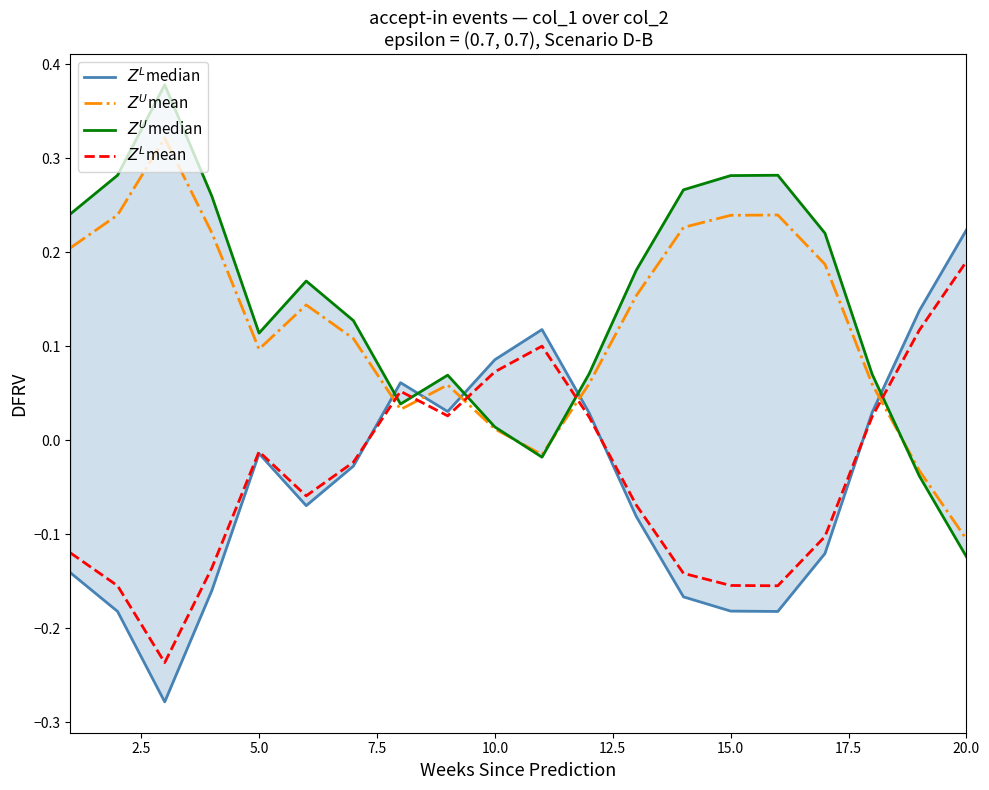

How many values in $Z^L$mean are below zero?

12